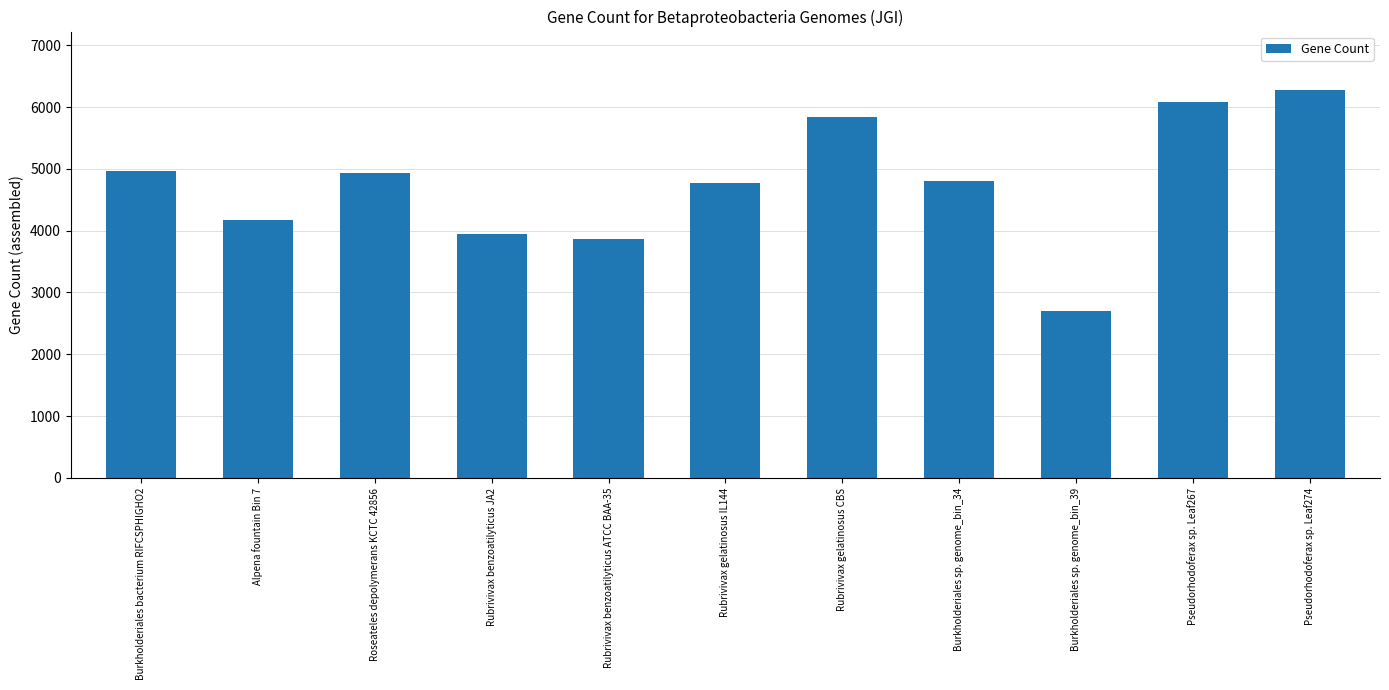

Approximately how many times larger is the value at Burkholderiales sp. genome_bin_39 compared to Rubrivivax benzoatilyticus ATCC BAA-35?

0.7